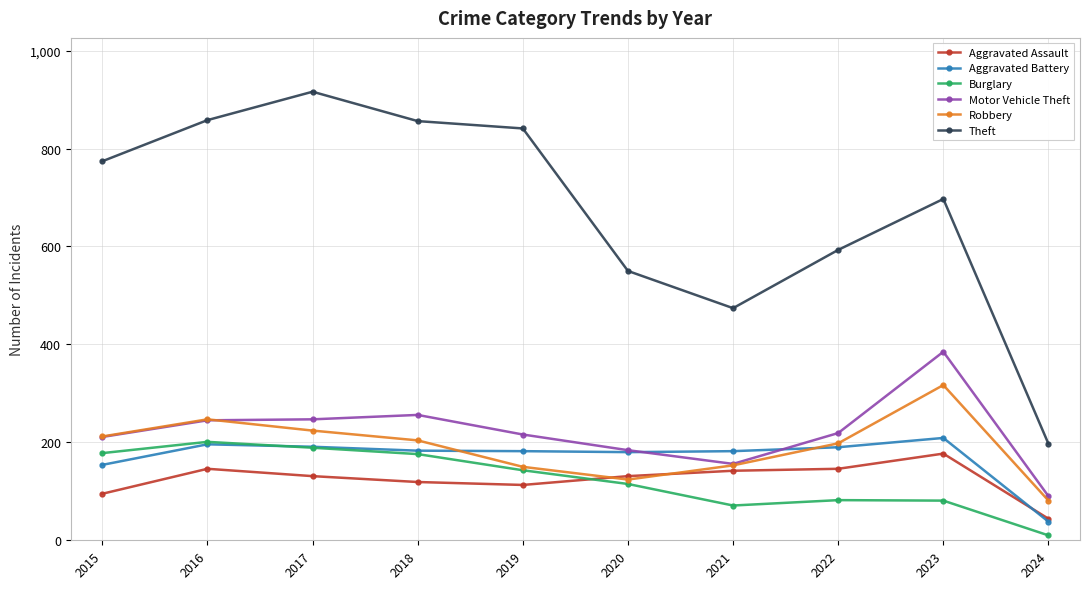

Which series ends up on top after the final intersection of Aggravated Battery and Aggravated Assault?

Aggravated Assault